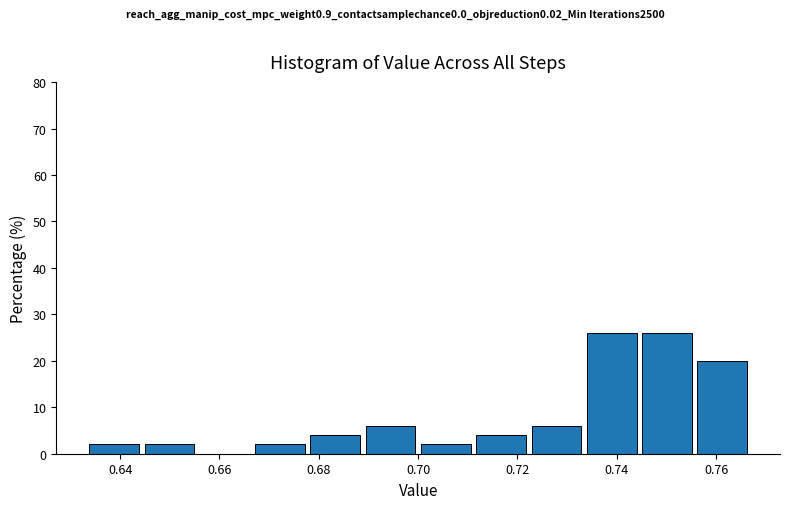

Reading left to right, transcribe this chart: for each bar, give the range it covers on the x-axis and its height. Neither the bar edges nor the heights are printed on the chart, so give them approximately, as read against the axes.

0.634 to 0.644: 2
0.644 to 0.656: 2
0.656 to 0.668: 0
0.668 to 0.678: 2
0.678 to 0.690: 4
0.690 to 0.700: 6
0.700 to 0.712: 2
0.712 to 0.722: 4
0.722 to 0.734: 6
0.734 to 0.746: 26
0.746 to 0.756: 26
0.756 to 0.768: 20